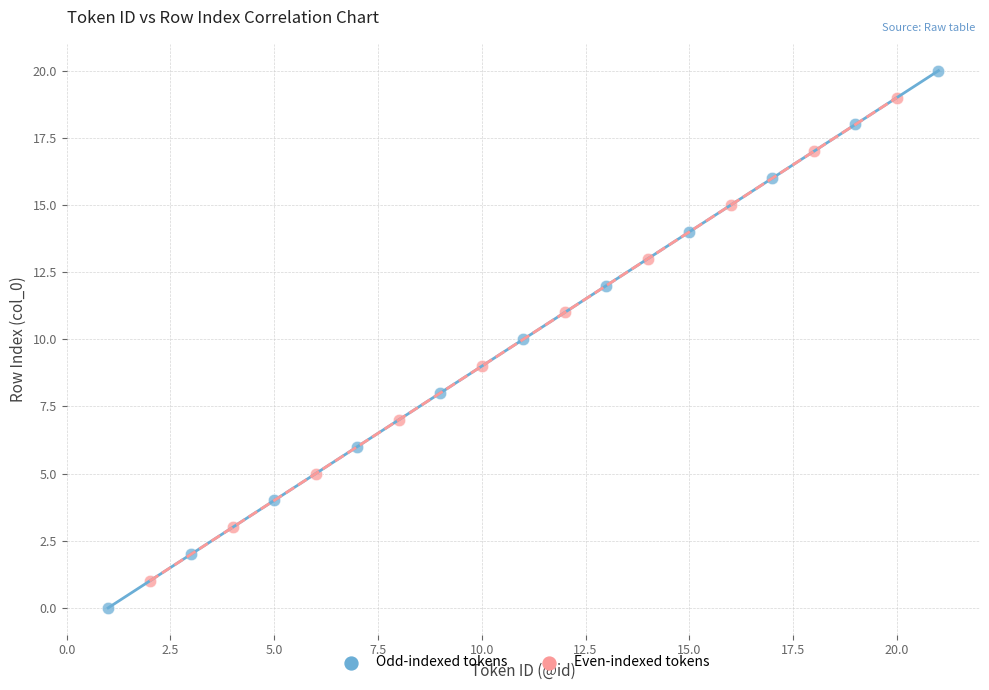

Which series contains the lowest Y value?

Odd-indexed tokens